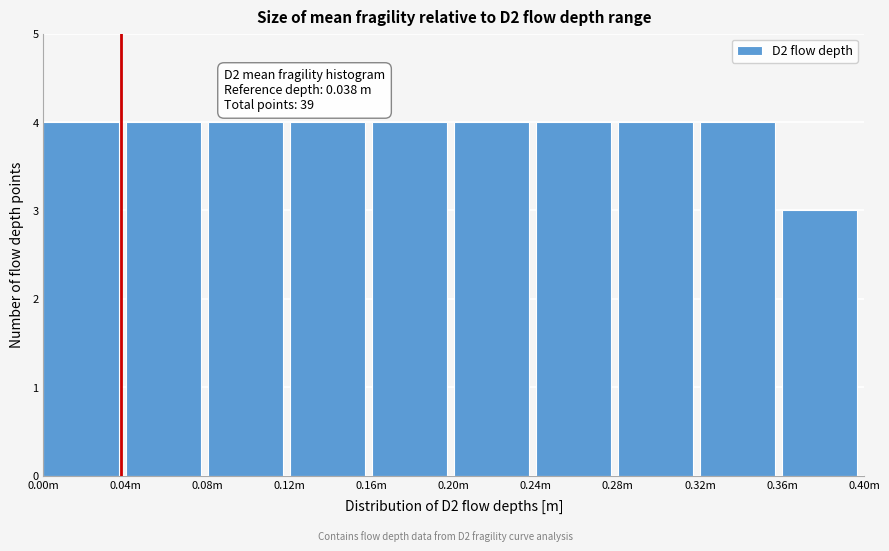

Reading right to left, list all the values displayed in this chart.

0.36m=3	0.32m=4	0.28m=4	0.24m=4	0.20m=4	0.16m=4	0.12m=4	0.08m=4	0.04m=4	0.00m=4